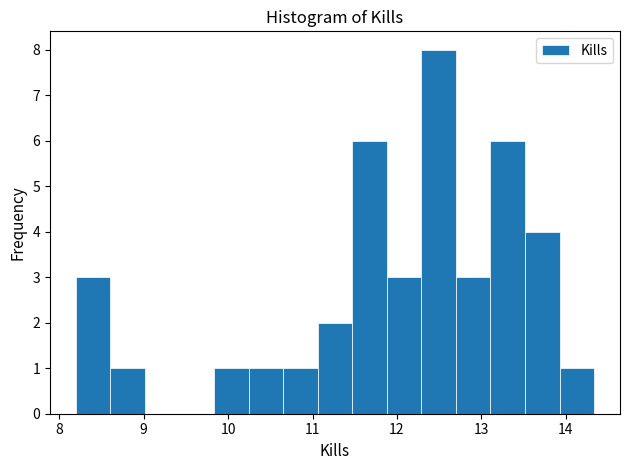

How tall is the bar that spans 11.9 to 12.3 on the x-axis? Neither the bar edges nor the heights are printed on the chart, so give them approximately, as read against the axes.

3